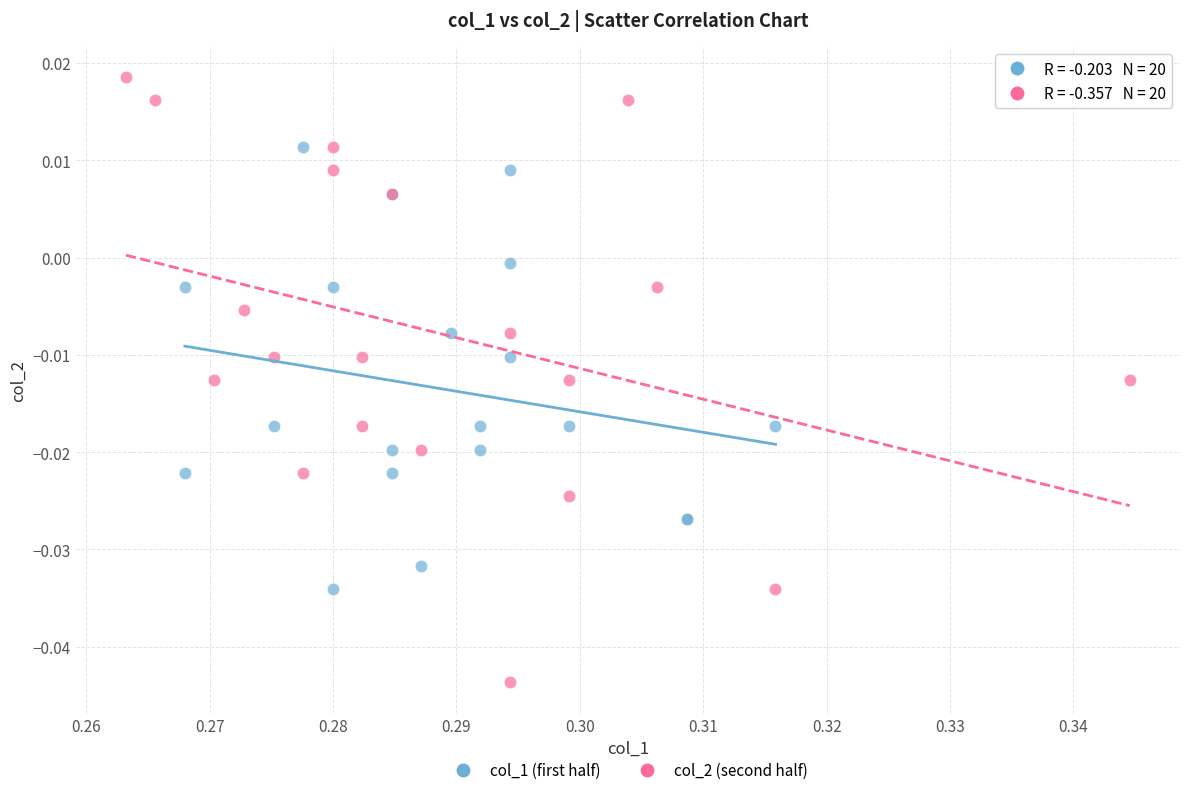

Which series reaches the maximum Y coordinate?

col_2 (second half)